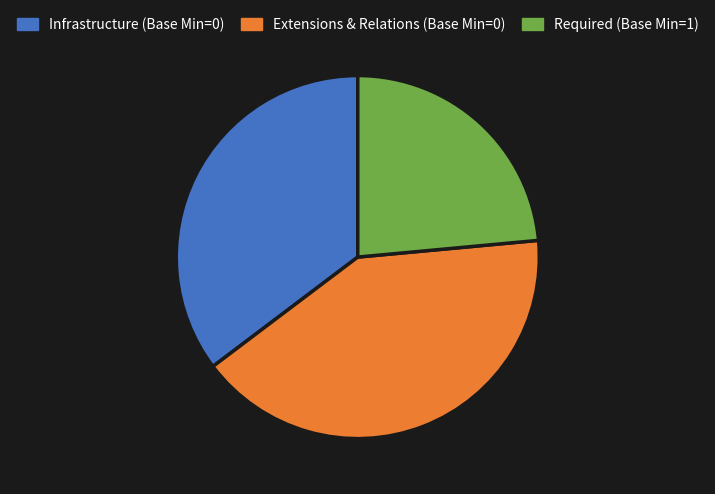

The Required (Base Min=1) slice represents 12% of the pie. True or false?

False